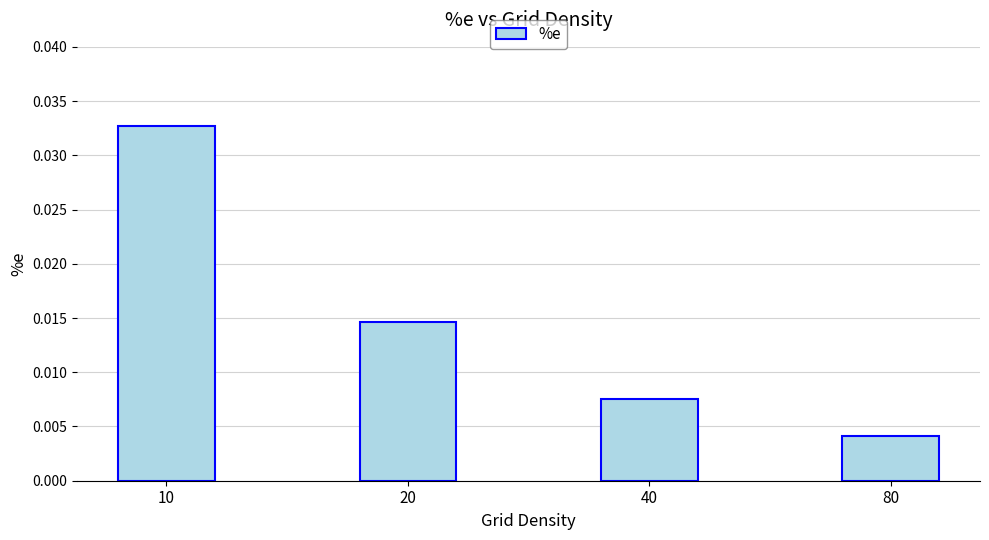

Rank the categories by value from lowest to highest.

80, 40, 20, 10